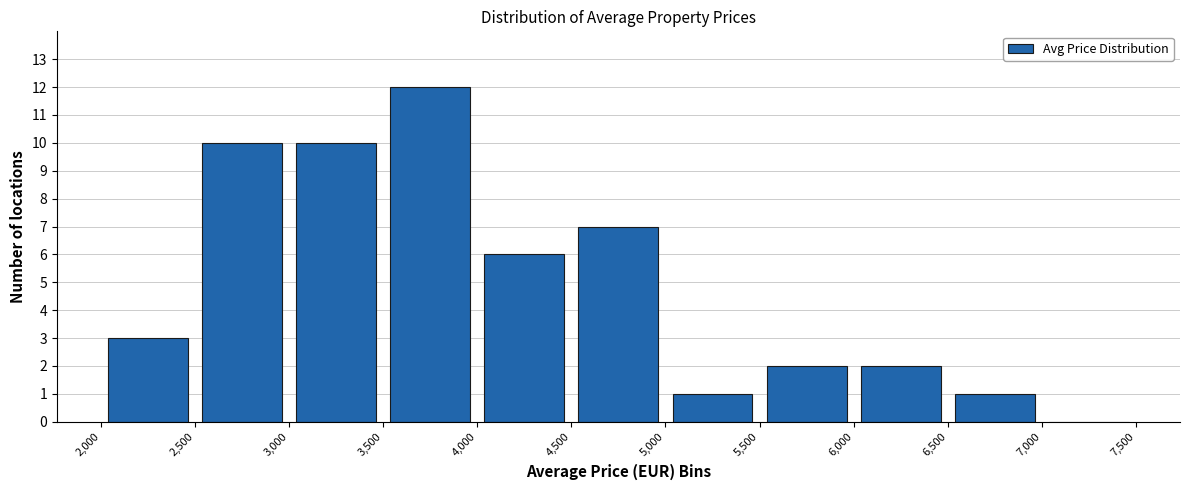

Reading left to right, list every bar in this chart as the range it spans on the x-axis followed by its height. The values are not printed on the chart, so give them approximately, as read against the axis.

2,000 to 2,500: 3
2,500 to 3,000: 10
3,000 to 3,500: 10
3,500 to 4,000: 12
4,000 to 4,500: 6
4,500 to 5,000: 7
5,000 to 5,500: 1
5,500 to 6,000: 2
6,000 to 6,500: 2
6,500 to 7,000: 1
7,000 to 7,500: 0